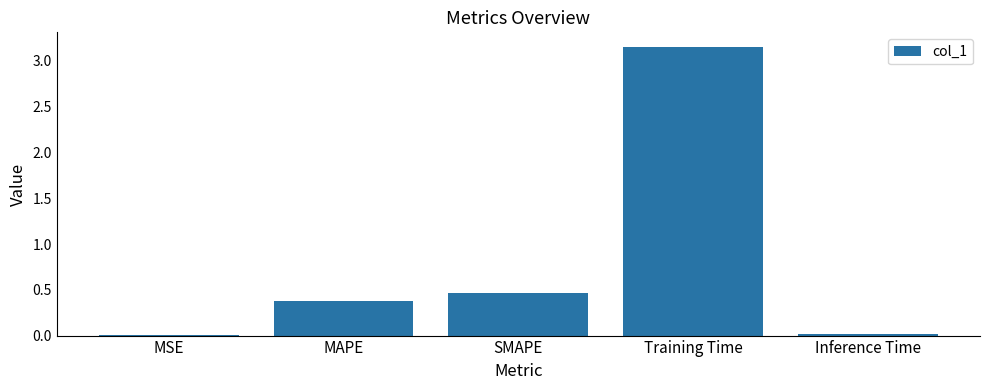

At which label is the value closest to 1?

SMAPE